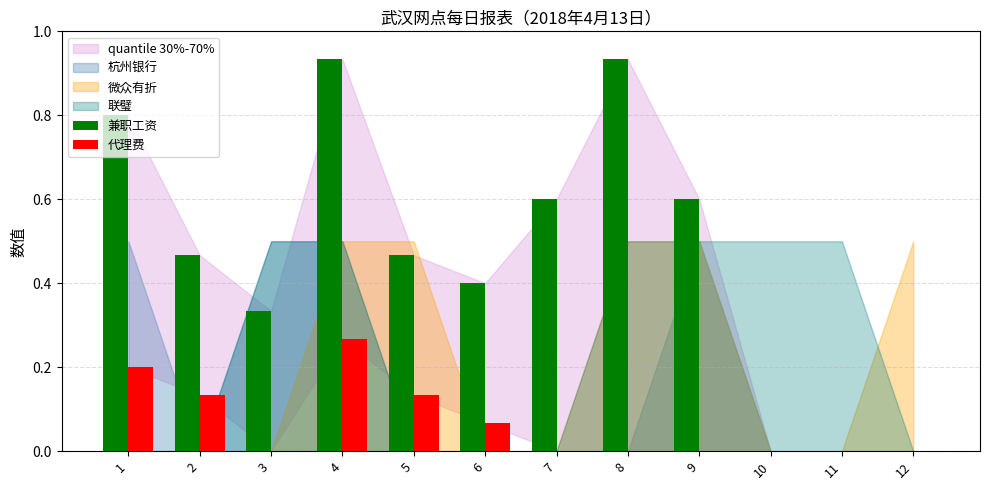

What is the sum of all 代理费 values?

0.8